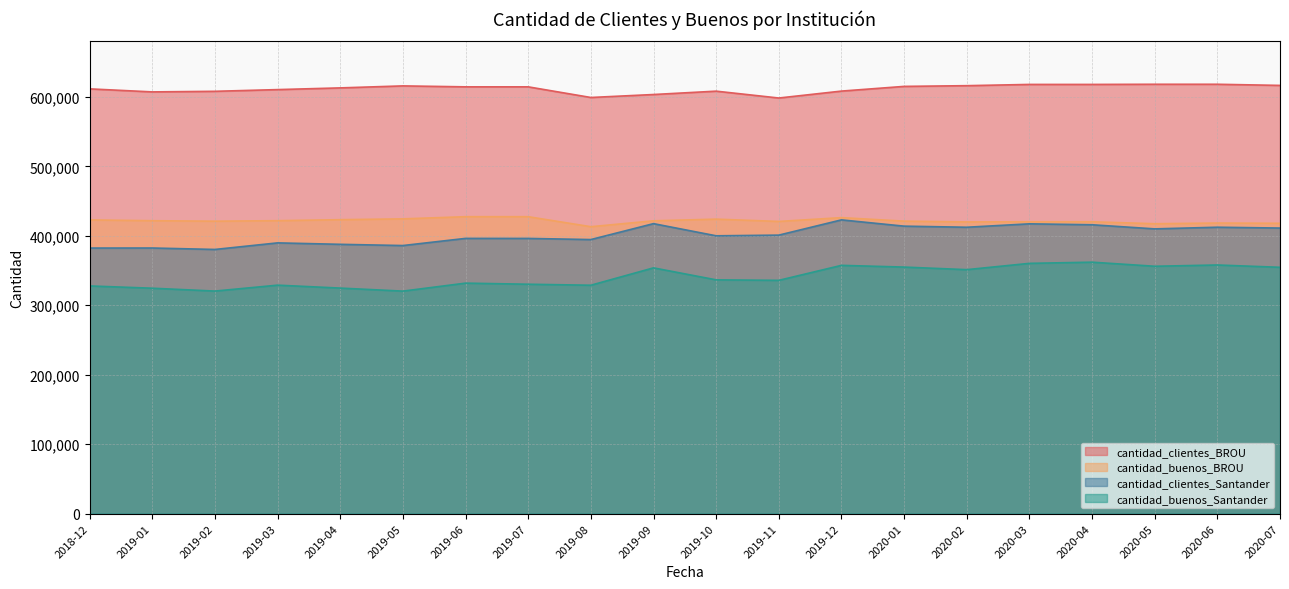

True or false: cantidad_clientes_BROU and cantidad_buenos_BROU intersect in this chart.

False